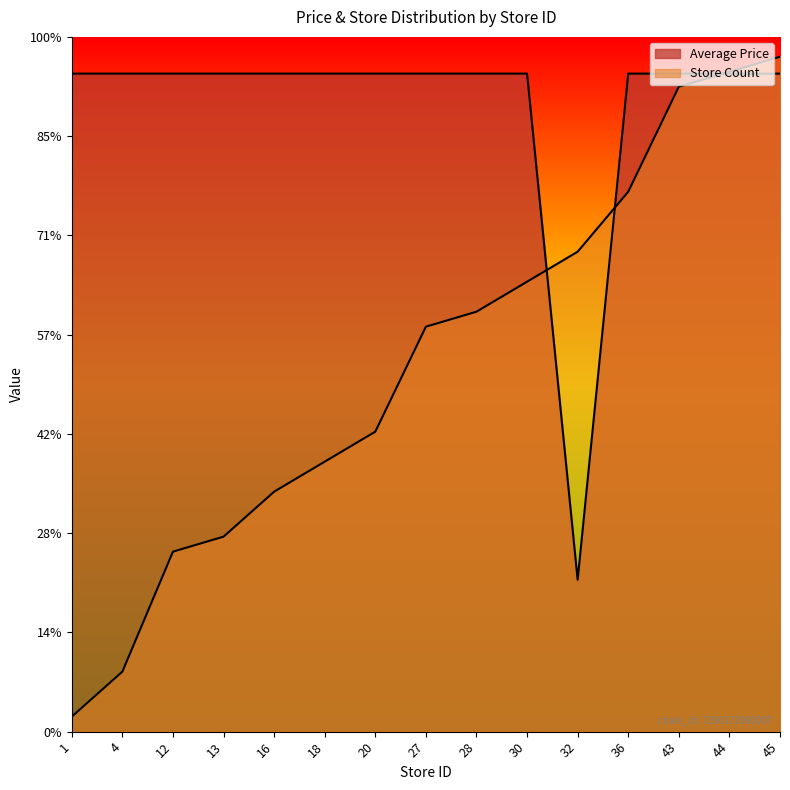

What is the difference between the Store Count values at 27 and 44?

12.8